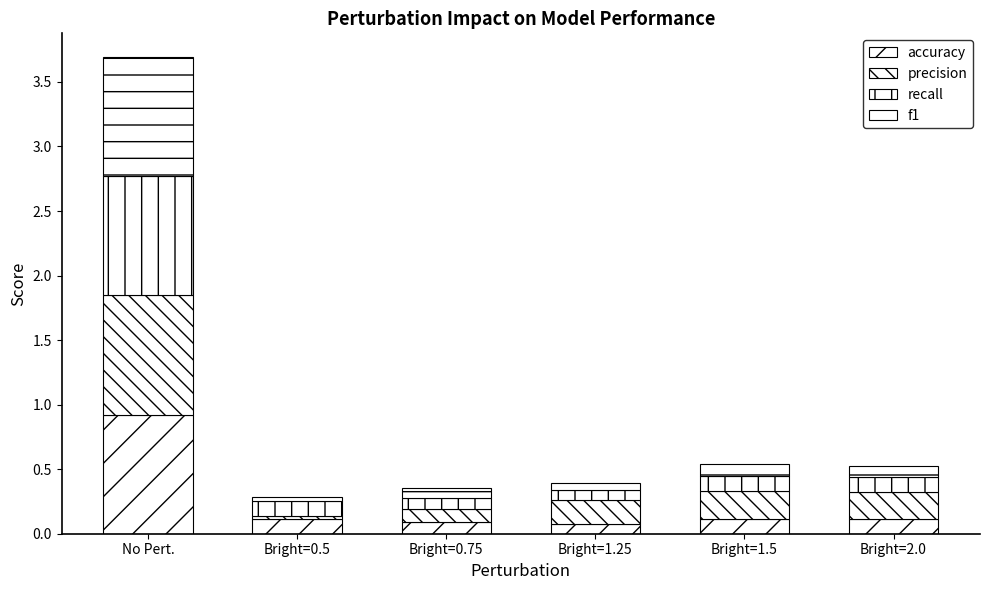

What is the sum of all precision values?

1.6